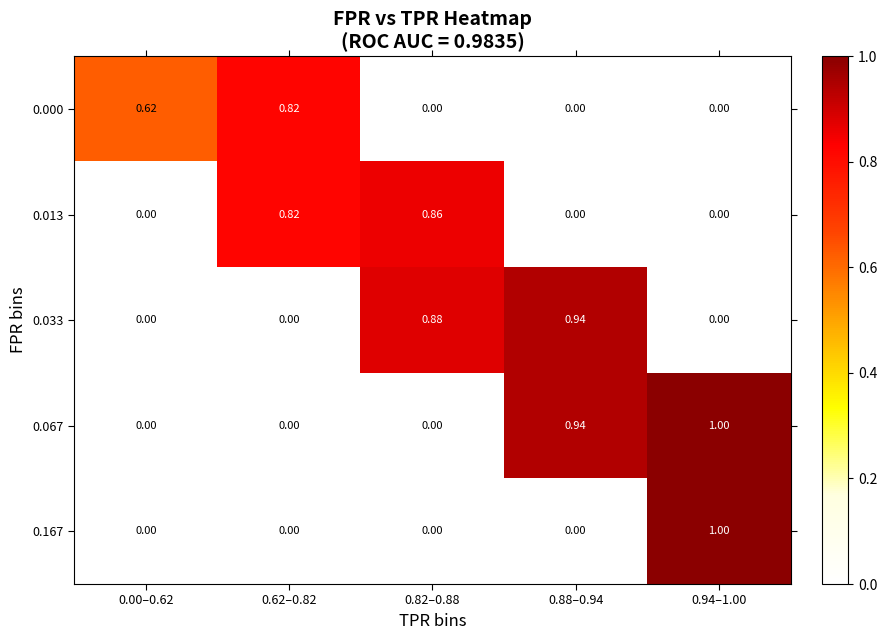

Is the value of 0.167 at 0.88–0.94 greater than the value of 0.013 at 0.82–0.88?

No